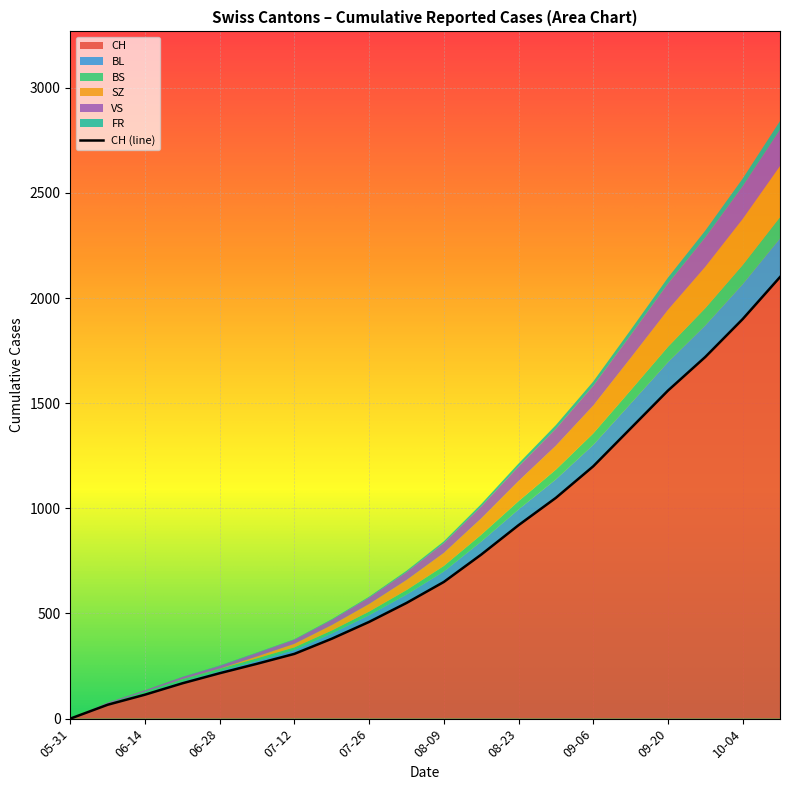

Rank the series at 2020-07-12 from lowest to highest value.

FR, BS, SZ, BL, VS, CH